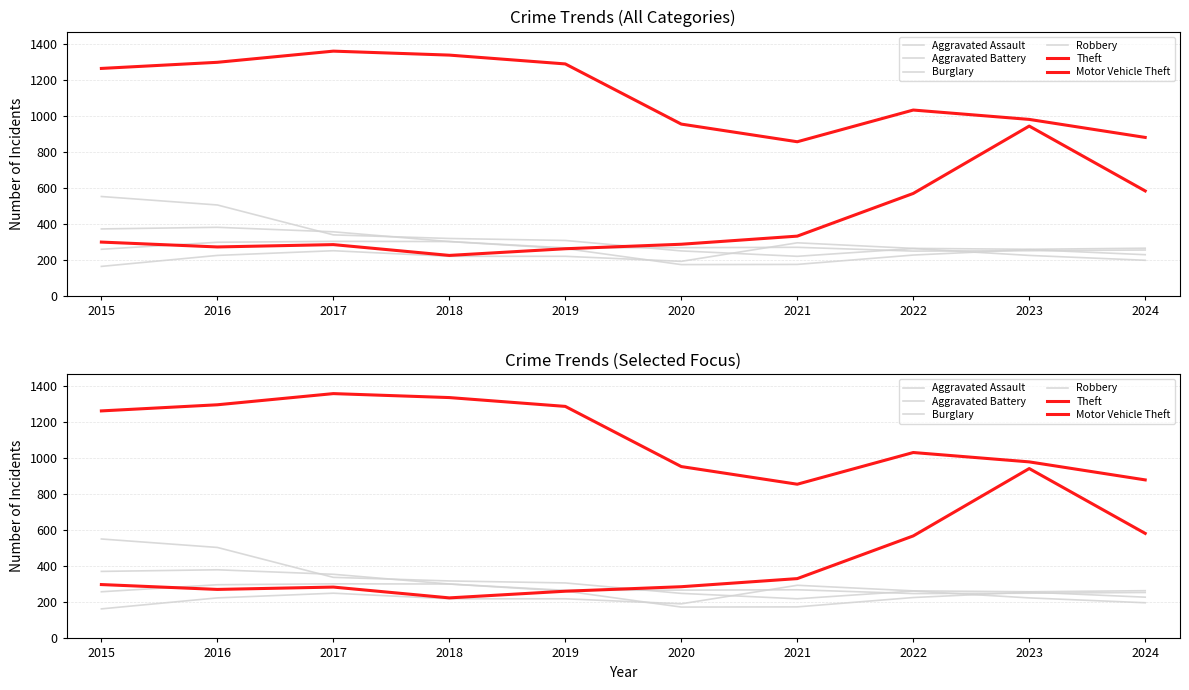

What is the highest value of the Burglary series?

552